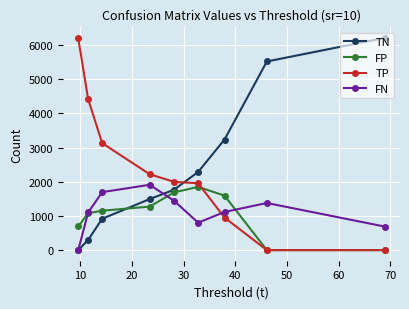

True or false: FN has more than 2 interior local peaks.

False